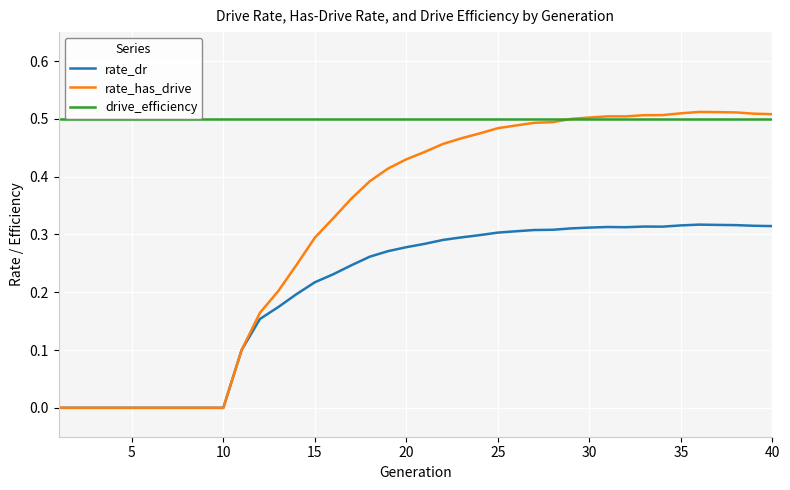

True or false: rate_has_drive has a value of 0.3 at 15.

True